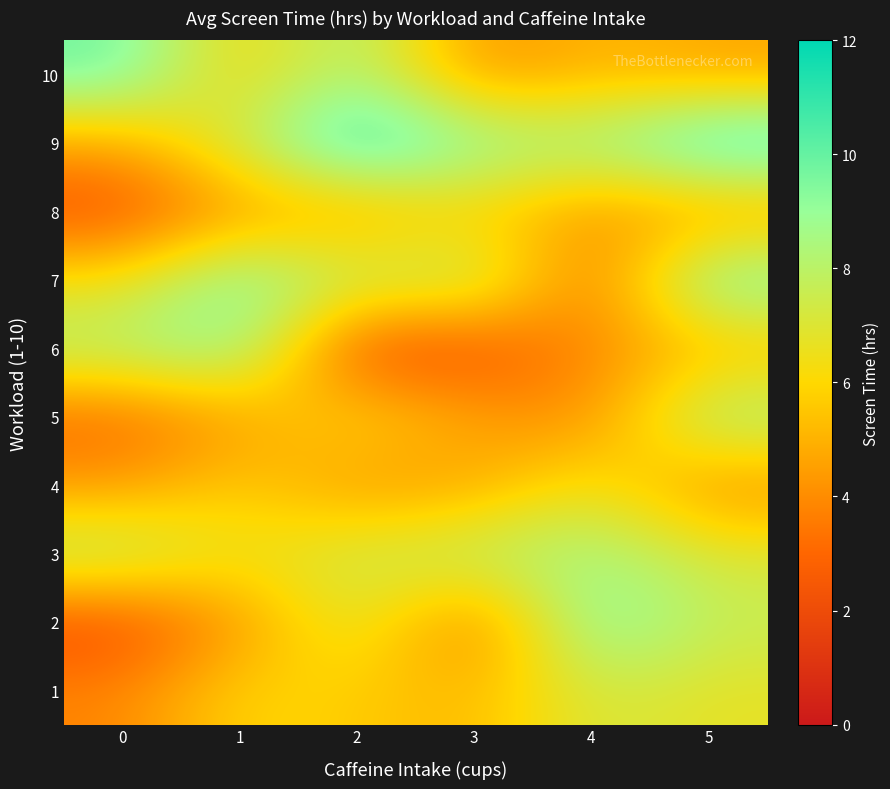

Which label corresponds to the largest value in the chart?

2